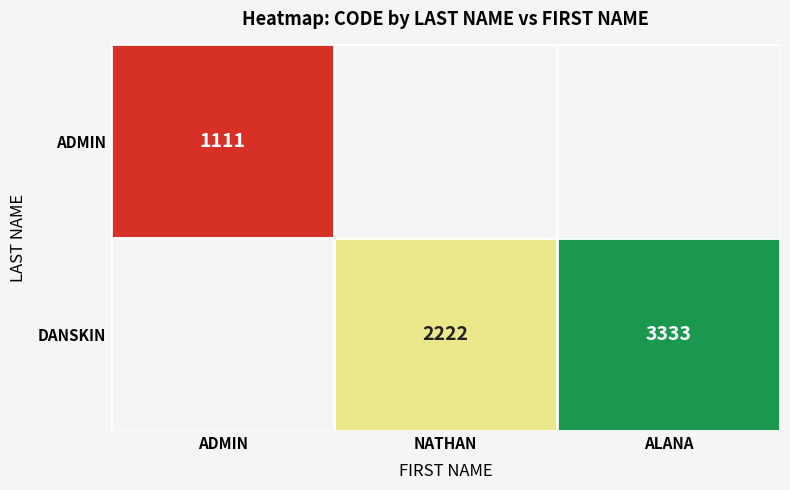

What is the sum of the DANSKIN values at NATHAN and ALANA?

5555